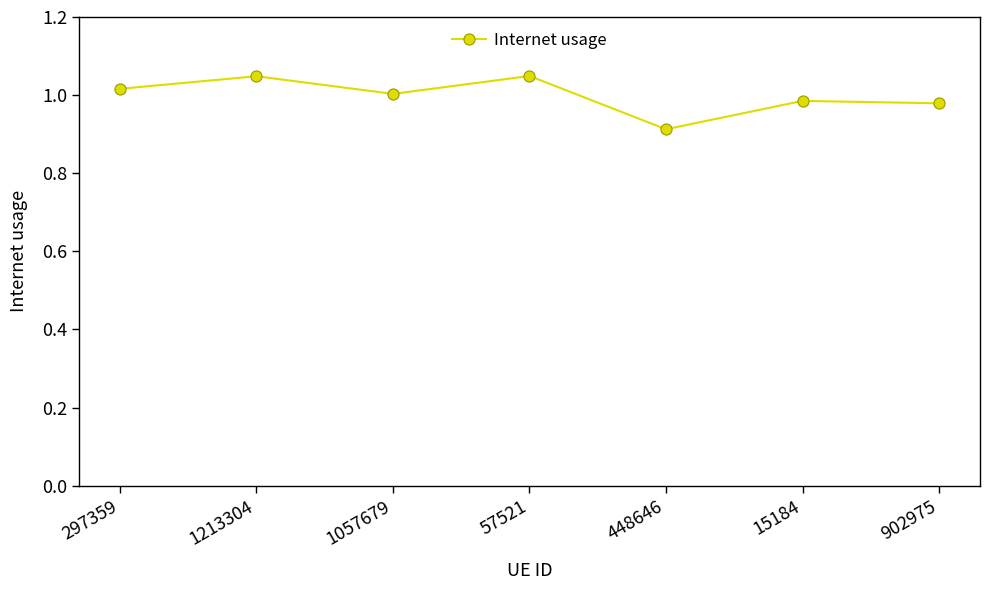

Which label corresponds to the smallest value in the chart?

448646